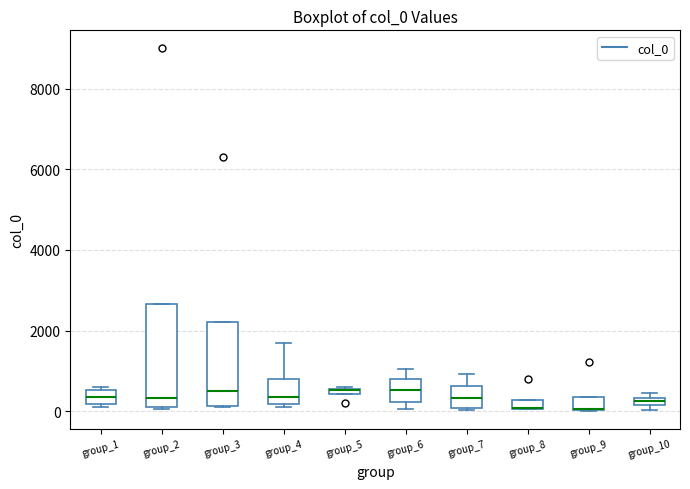

Where does the upper whisker of the box for group_7 end on the y-axis? The values are not printed on the chart, so give them approximately, as read against the axis.

1000